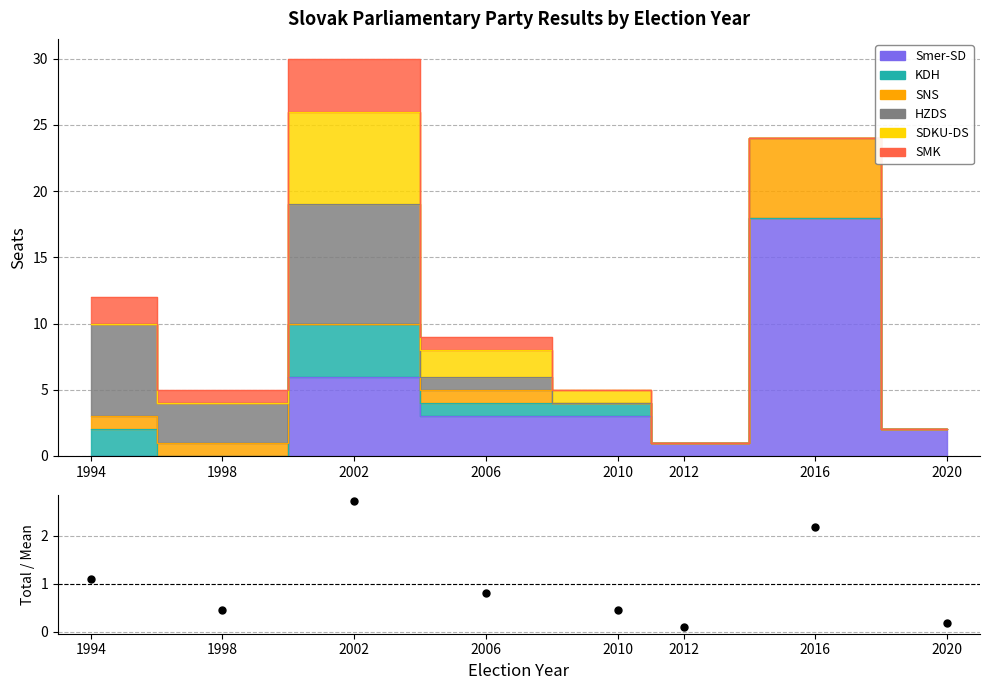

What is the change in value from 1994 to 1998?

-0.6